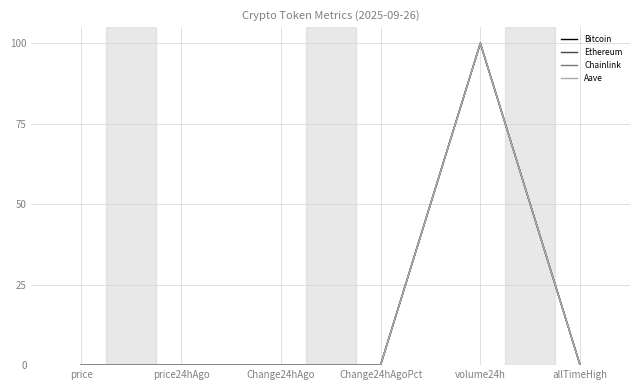

The value of Chainlink at Change24hAgo is 0.0. True or false?

True